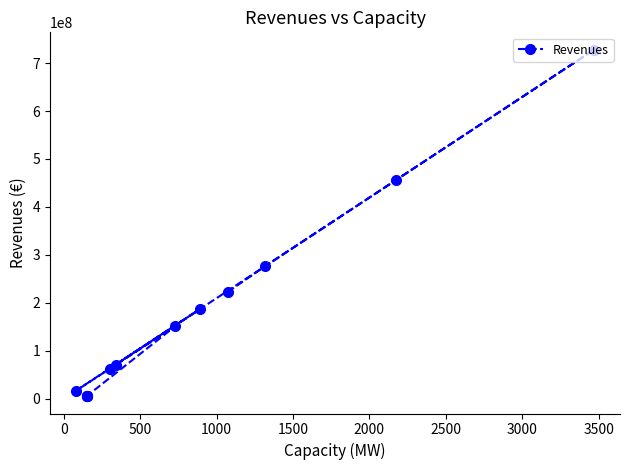

What is the average value?

168843007.3